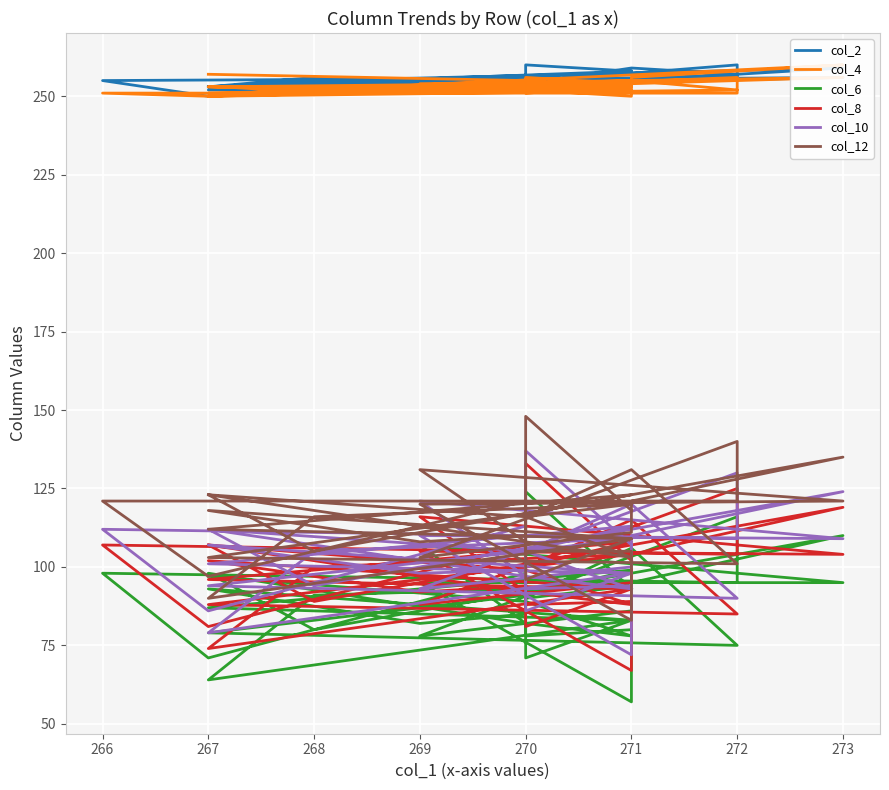

What is the minimum value shown in the chart?

57